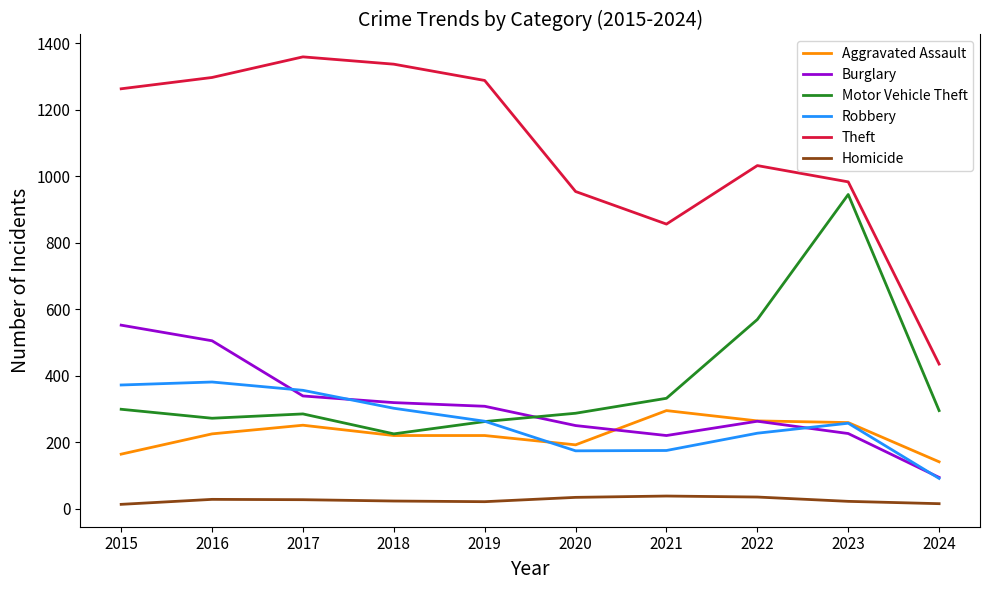

What value does the Theft series have at 2017, to the nearest 100?

1400